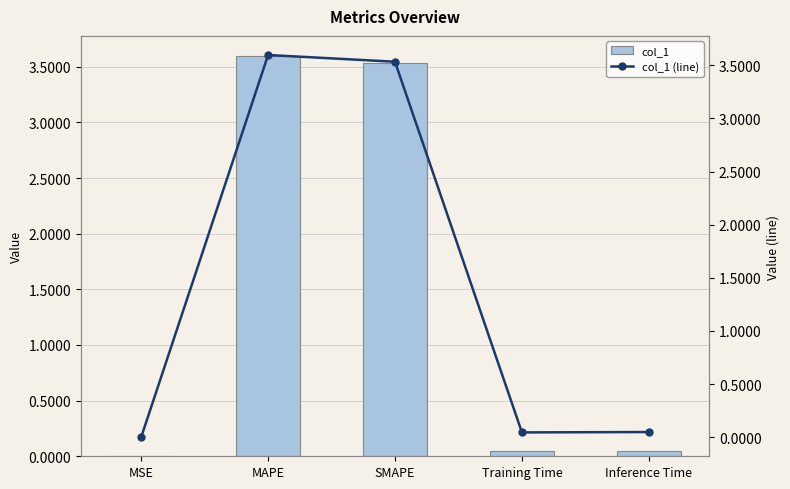

Between Inference Time and MSE, which is larger?

Inference Time